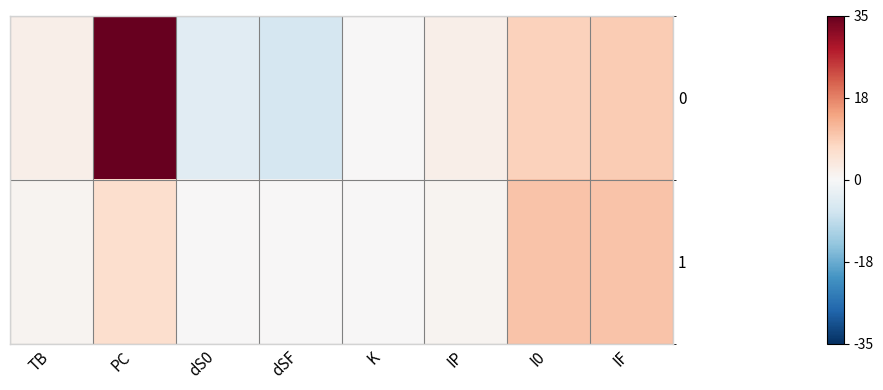

Reading right to left, what are all the values shown in this chart?

0: IF=9	I0=8	IP=2	K=0	dSF=-6	dS0=-4	PC=35	TB=2
1: IF=10	I0=10	IP=1	K=0	dSF=0	dS0=0	PC=6	TB=1